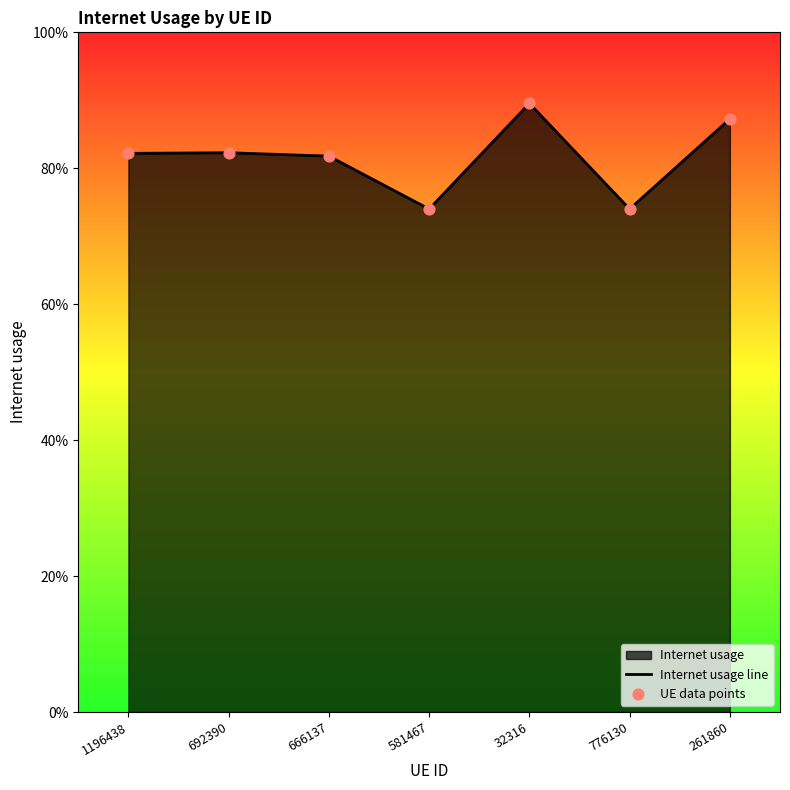

Which series has the widest spread of Y values?

Internet usage line